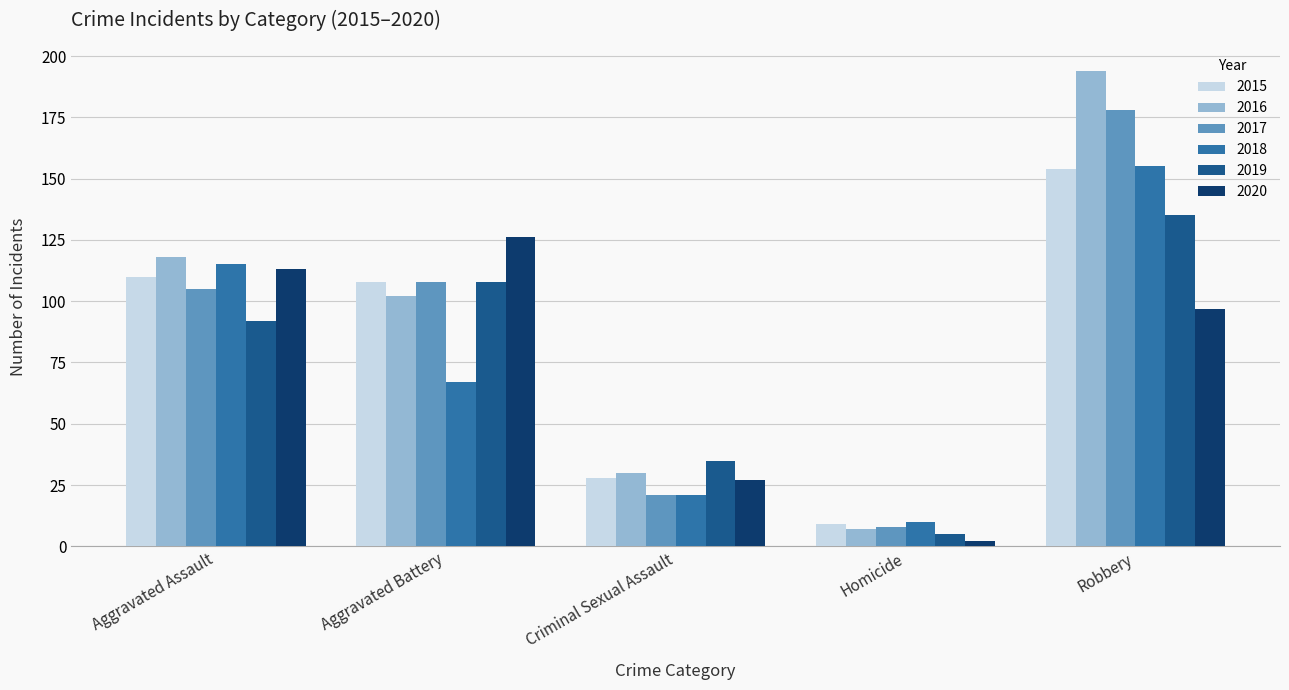

Reading left to right, extract all data points from this chart.

2015: Aggravated Assault=110	Aggravated Battery=108	Criminal Sexual Assault=28	Homicide=9	Robbery=154
2016: Aggravated Assault=118	Aggravated Battery=102	Criminal Sexual Assault=30	Homicide=7	Robbery=194
2017: Aggravated Assault=105	Aggravated Battery=108	Criminal Sexual Assault=21	Homicide=8	Robbery=178
2018: Aggravated Assault=115	Aggravated Battery=67	Criminal Sexual Assault=21	Homicide=10	Robbery=155
2019: Aggravated Assault=92	Aggravated Battery=108	Criminal Sexual Assault=35	Homicide=5	Robbery=135
2020: Aggravated Assault=113	Aggravated Battery=126	Criminal Sexual Assault=27	Homicide=2	Robbery=97